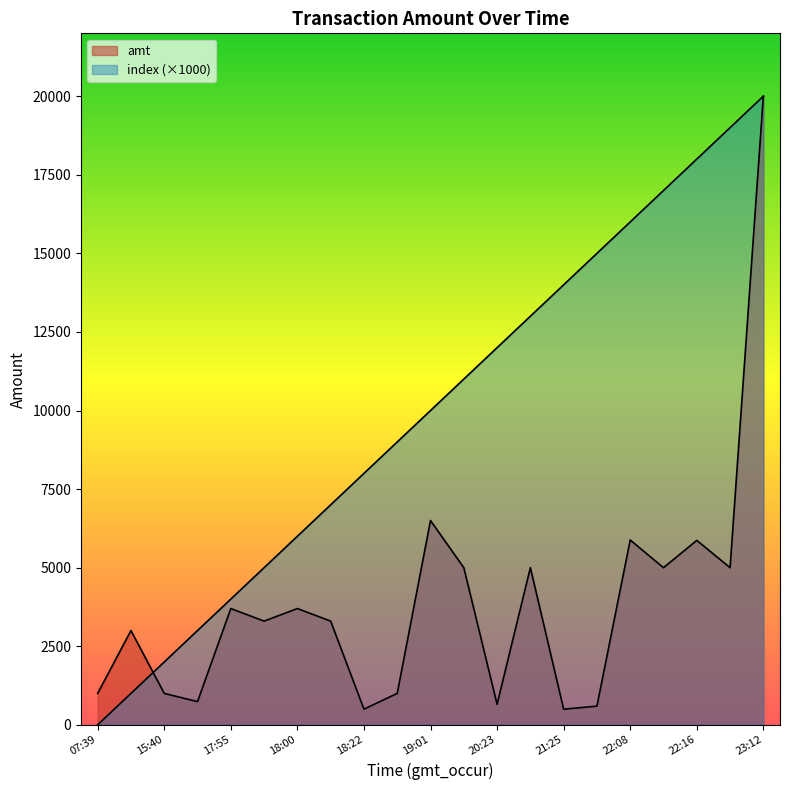

How many data points in index are above 10000?

10